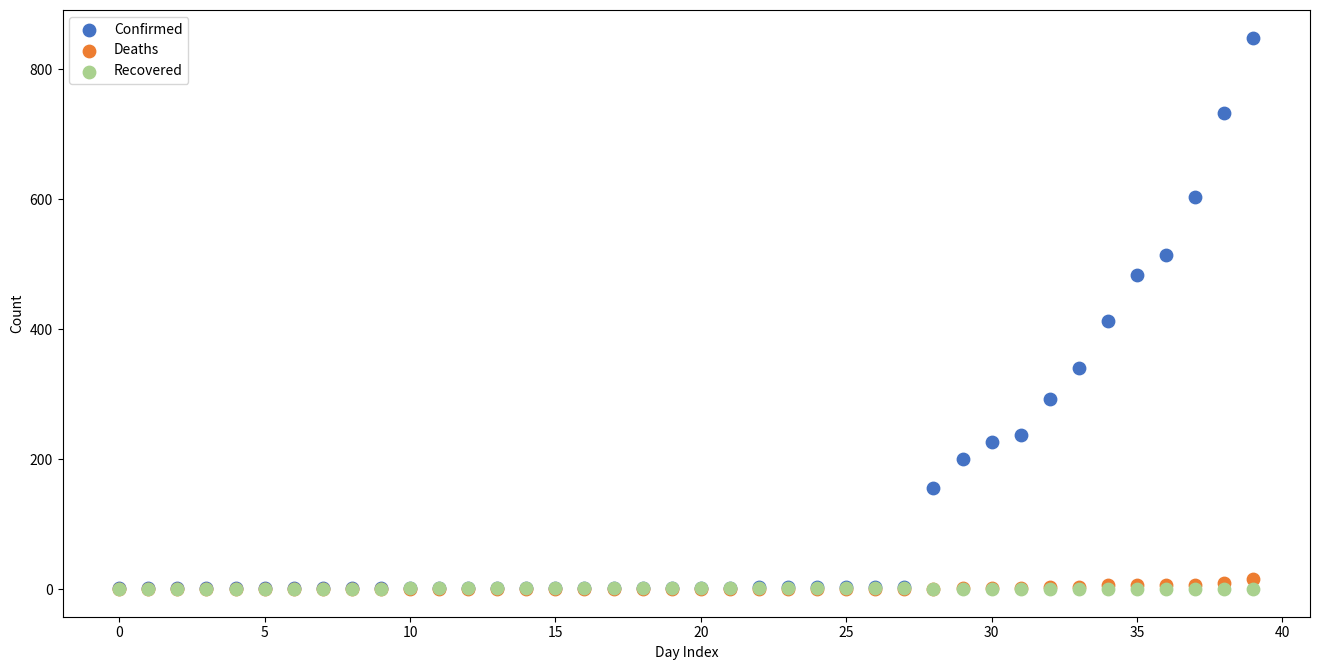

What are all the series names shown in the legend?

Confirmed, Deaths, Recovered